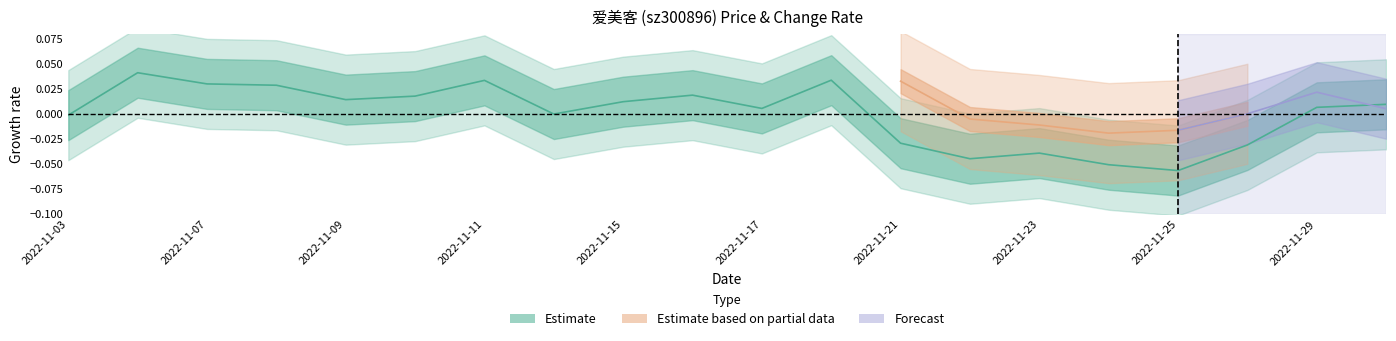

How many data points are less than 0?

8